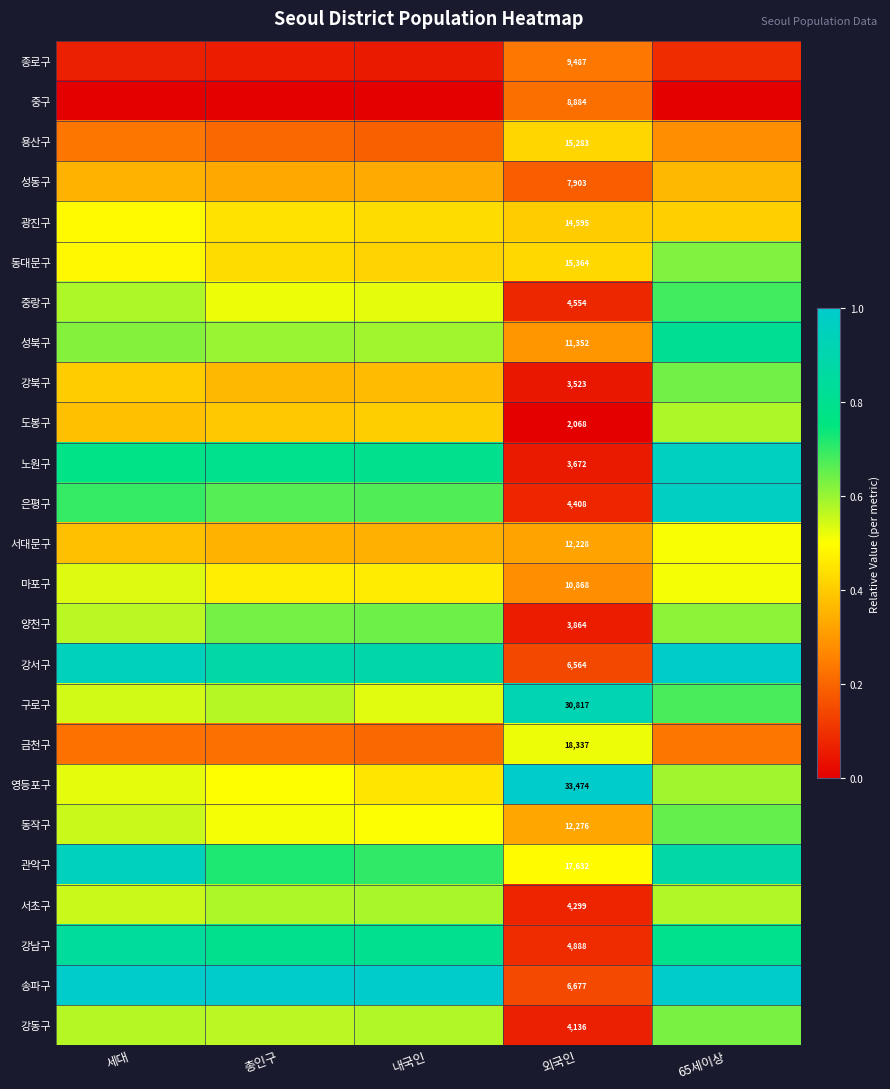

Is the value of 서대문구 at 외국인 greater than the value of 동작구 at 외국인?

No